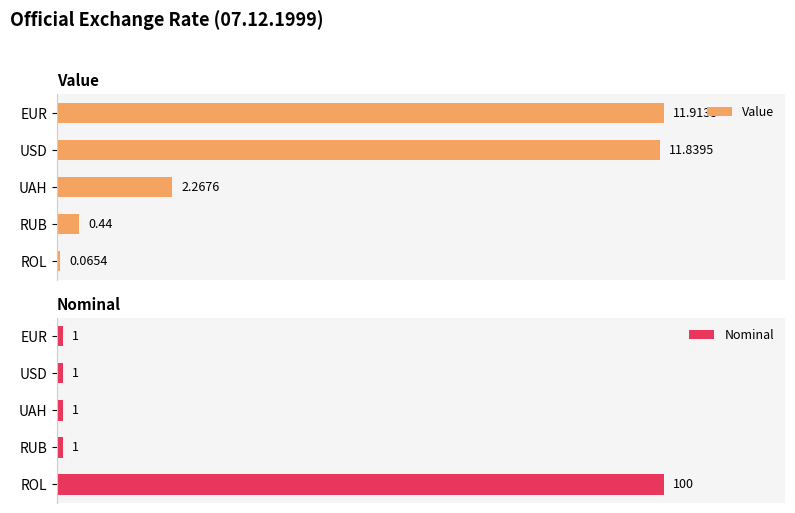

How many bars are there in total?

10